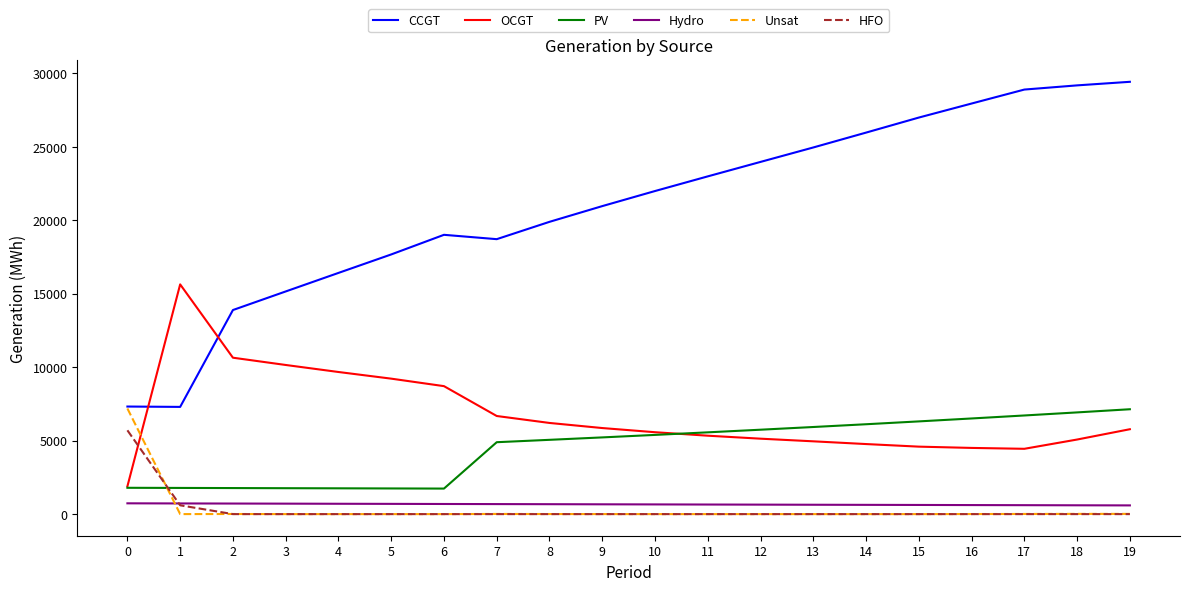

Is the value of PV at 13 greater than the value of HFO at 1?

Yes